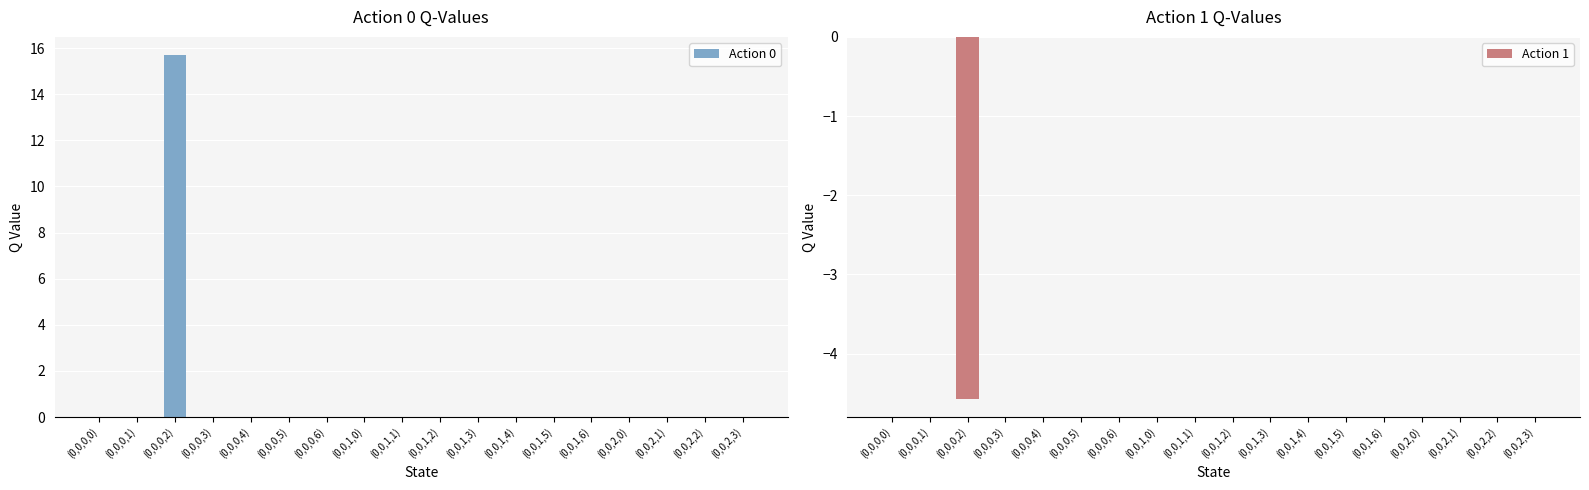

What is the sum of all Action 1 values?

-4.6